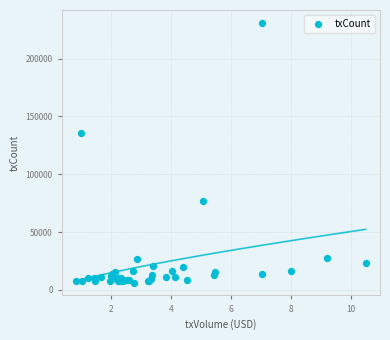

What Y value in the scatter plot is closest to 118597?

135552